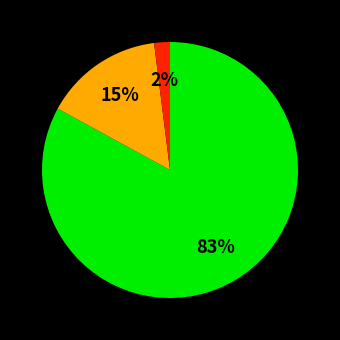

To the nearest percent, what is the average slice percentage?

33%